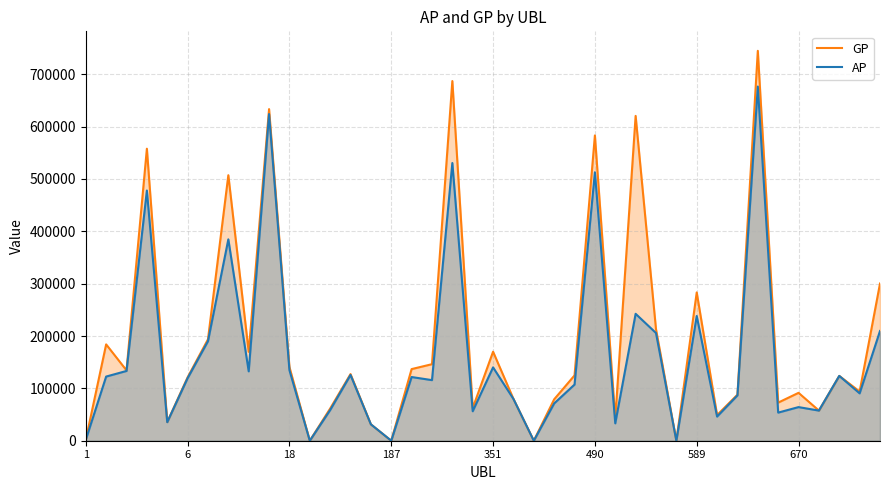

What are all the series names shown in the legend?

GP, AP